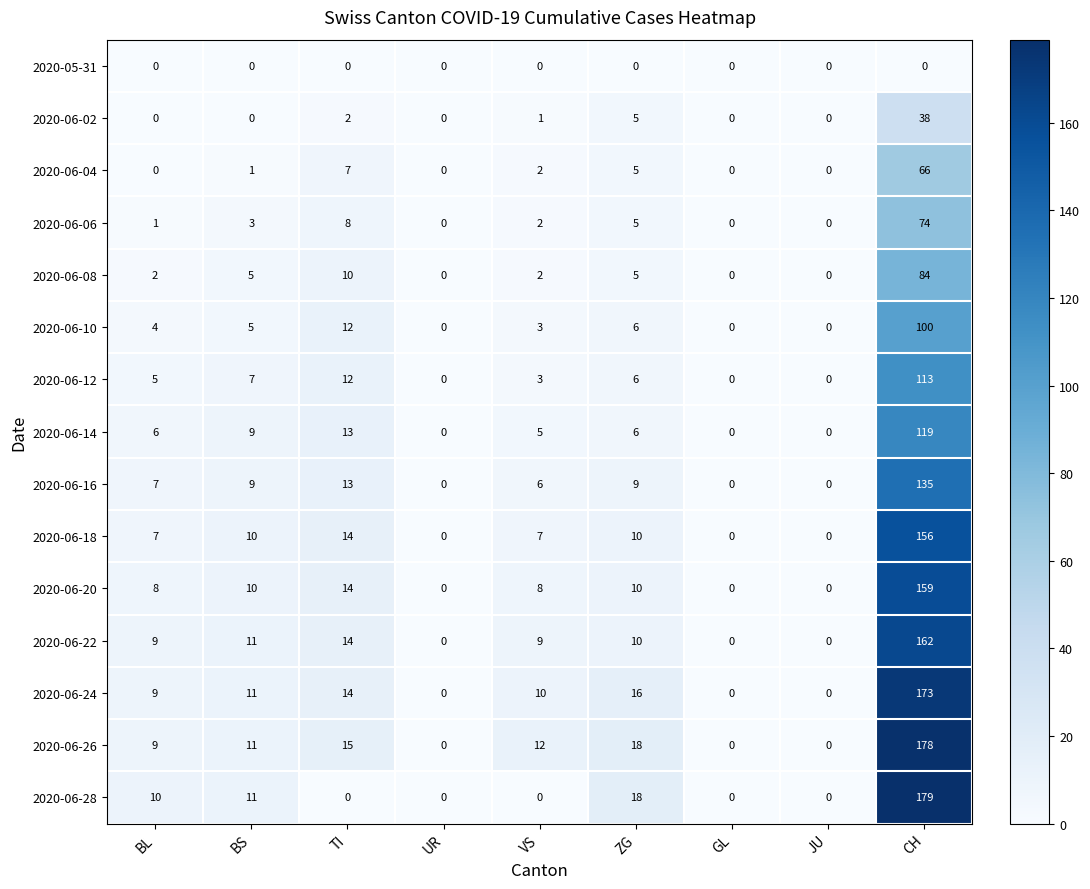

How many categories are shown in the chart?

9